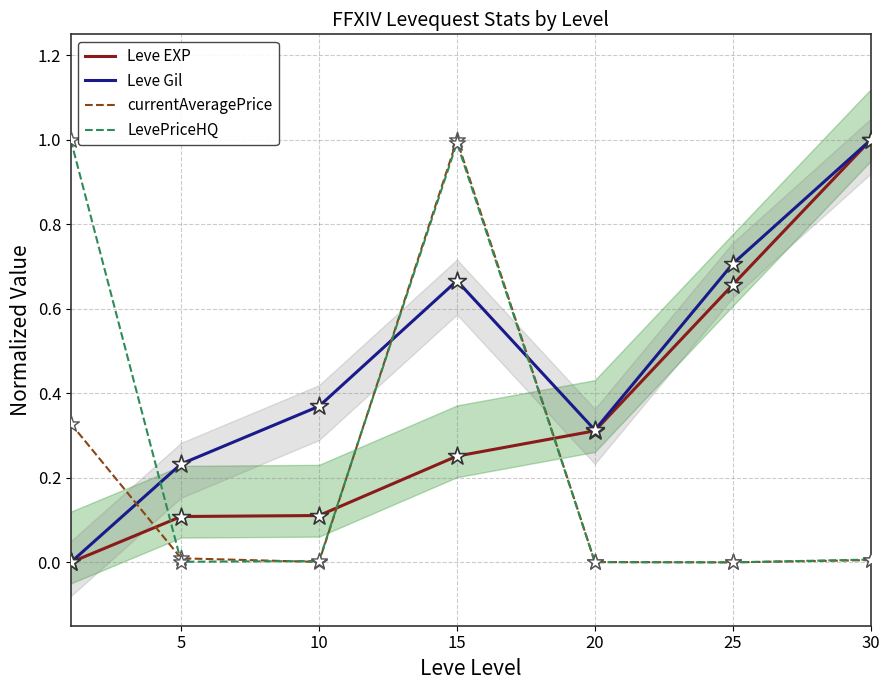

Which series reaches the maximum Y coordinate?

Leve EXP